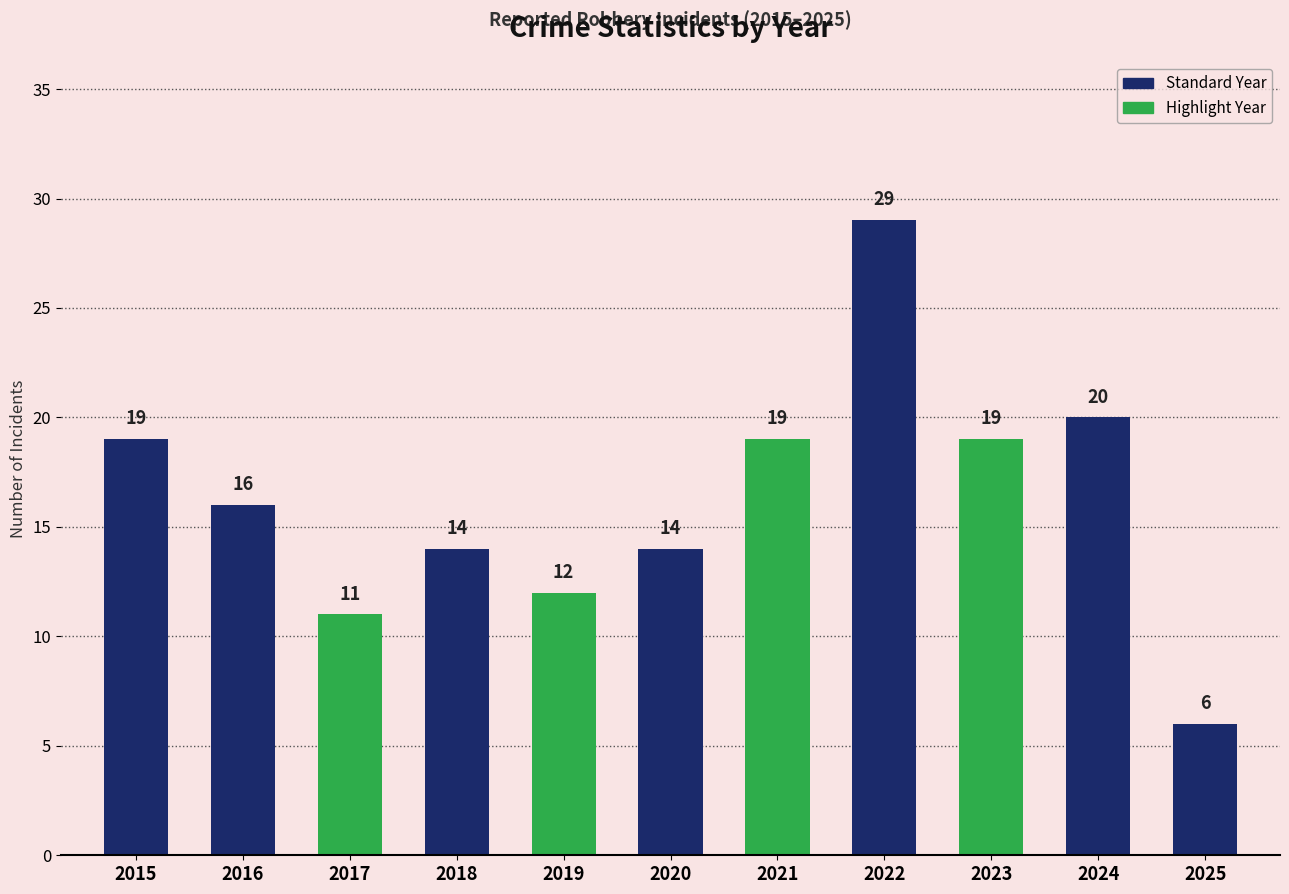

True or false: the data shows 19 at 2023.

True